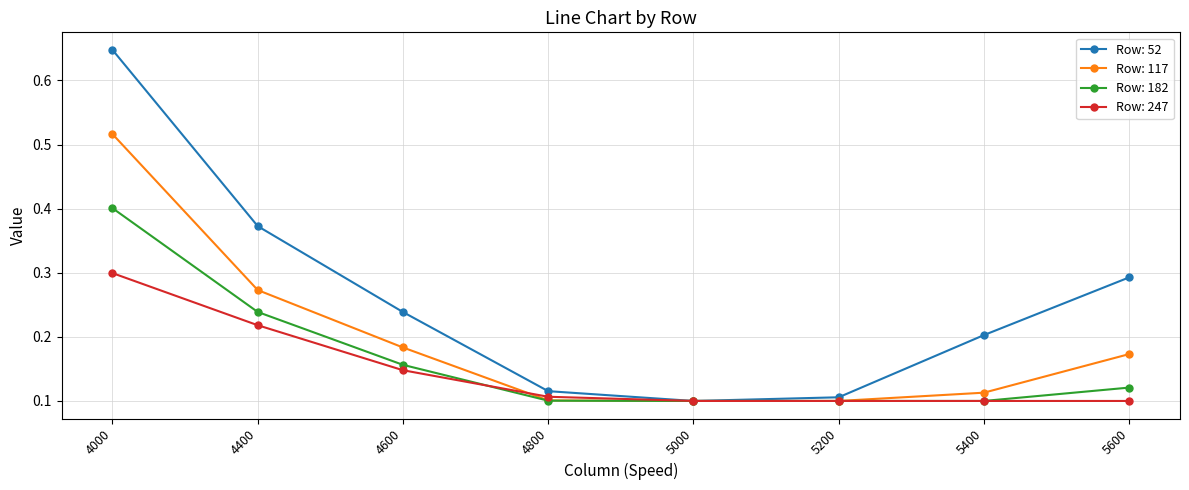

Which category has the highest value across all series?

4000